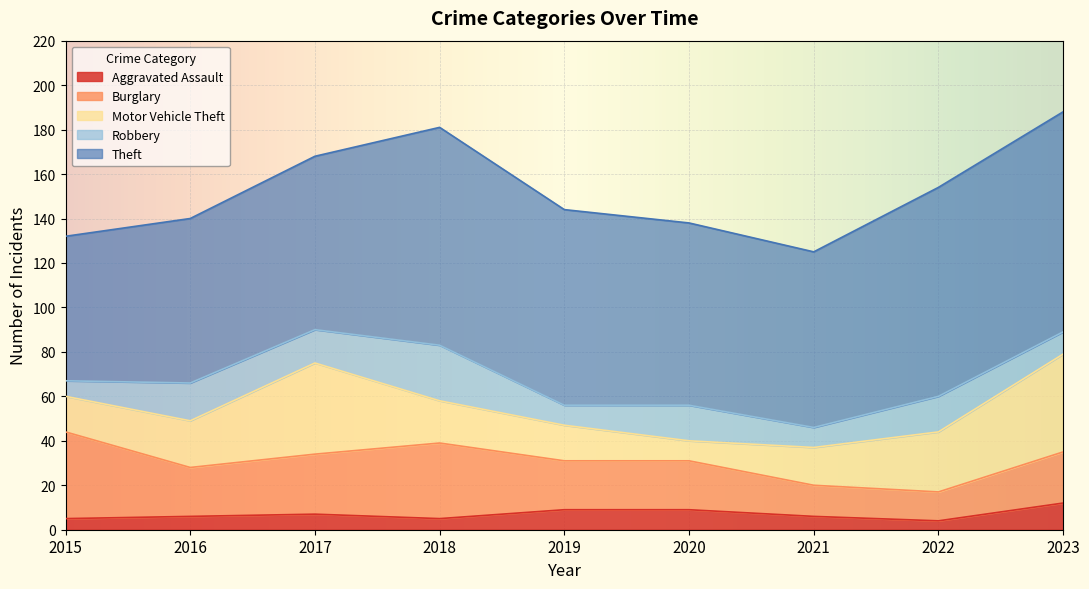

True or false: Aggravated Assault and Robbery intersect in this chart.

True